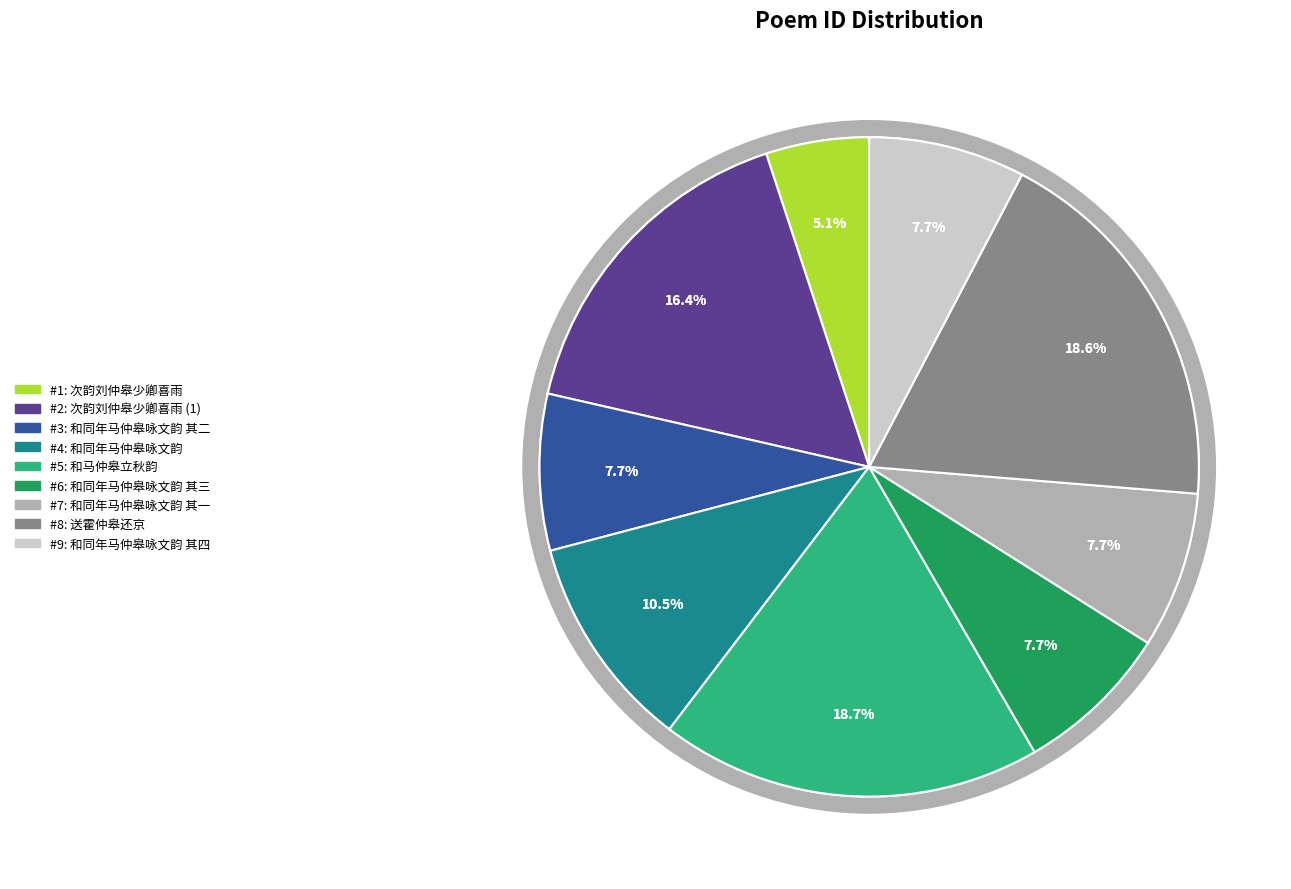

True or false: 和马仲皋立秋韵 accounts for 31% of the total.

False